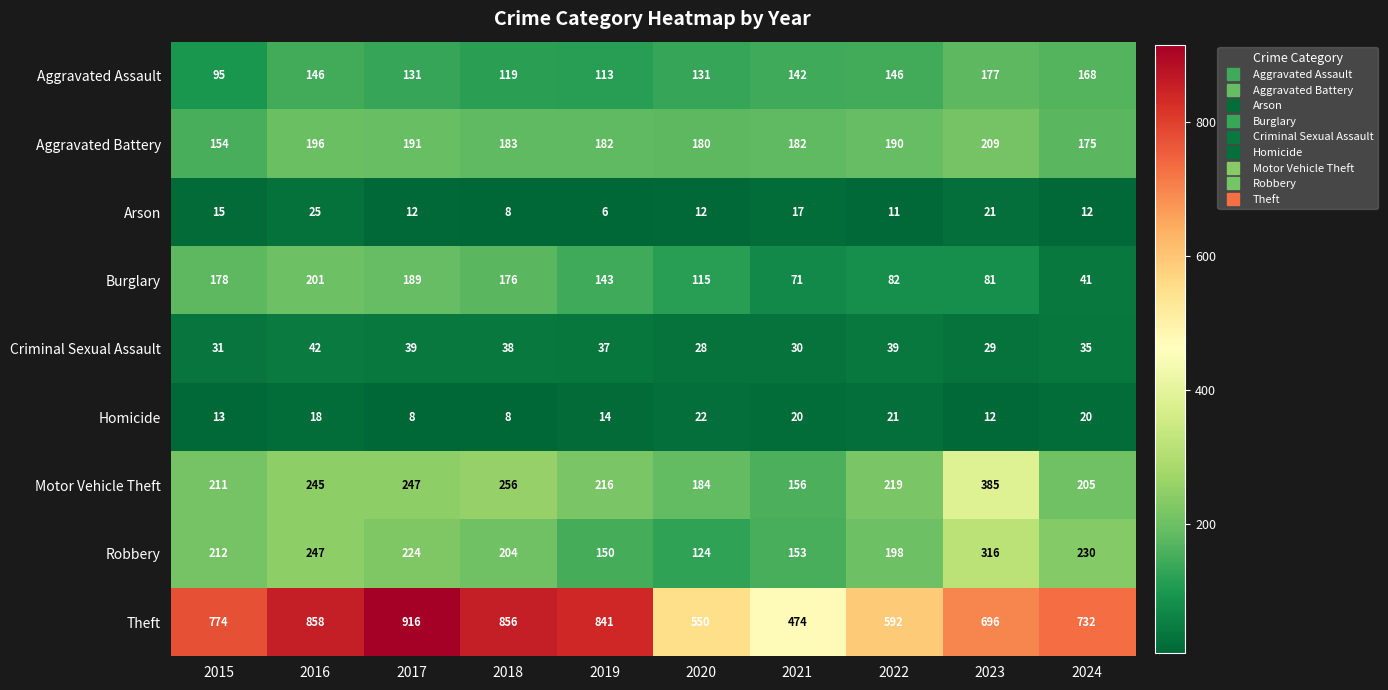

What is the minimum value for Aggravated Battery?

154